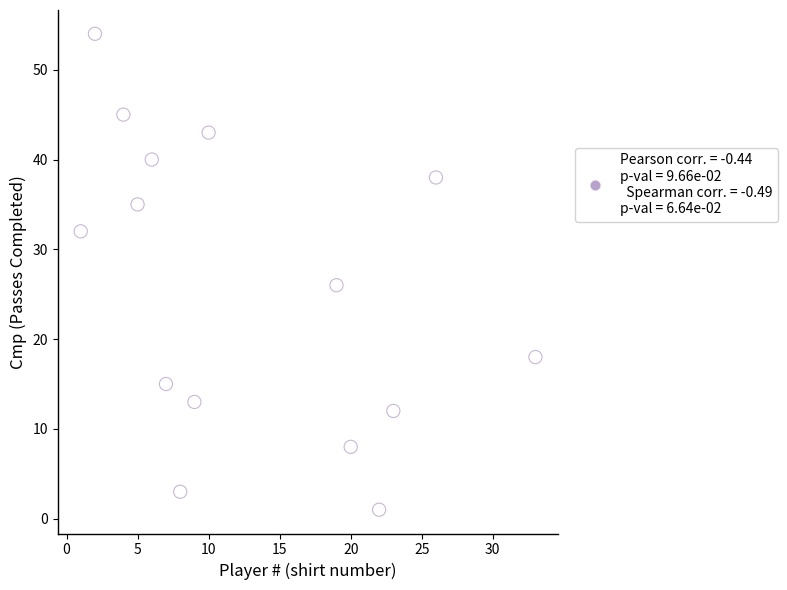

What is the range of X values (max minus min)?

32